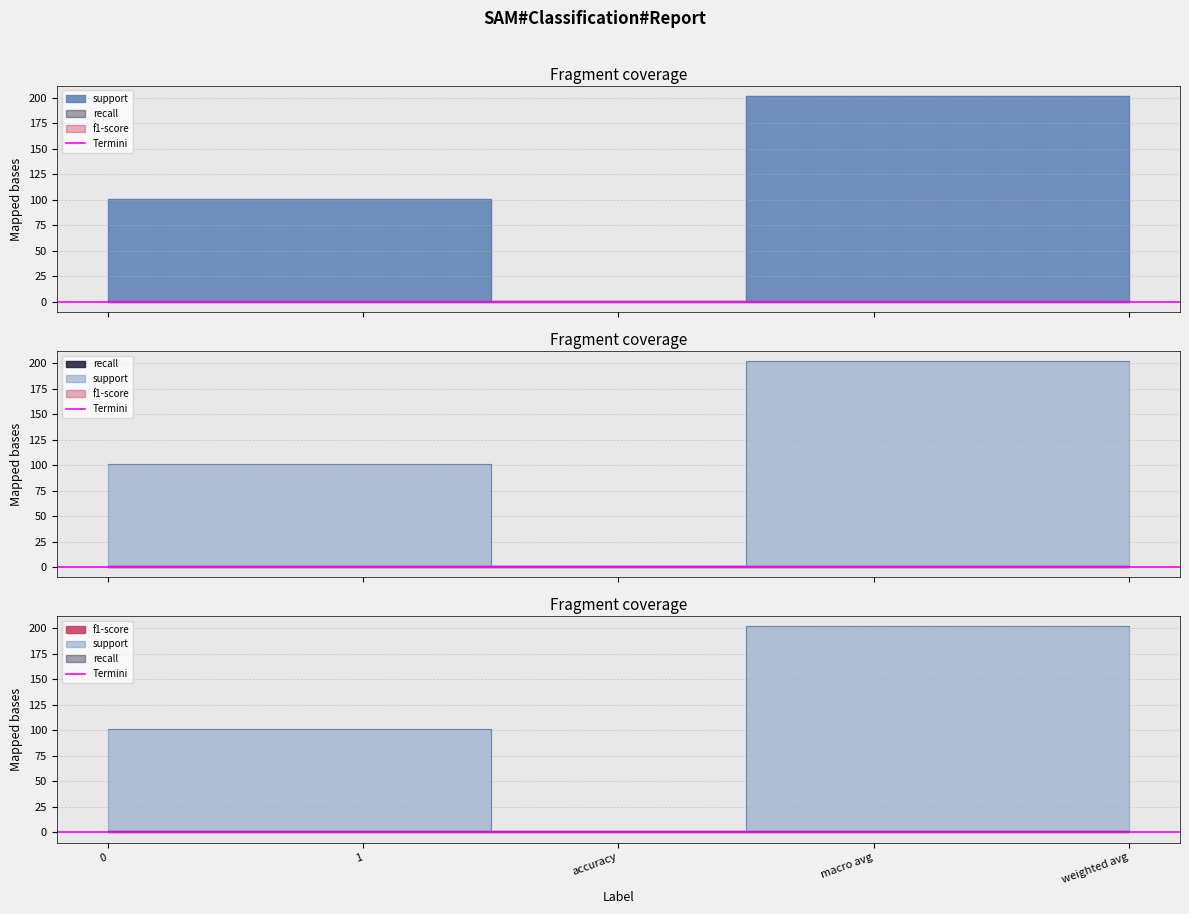

What is the sum of the f1-score values at 1 and 0?

1.8